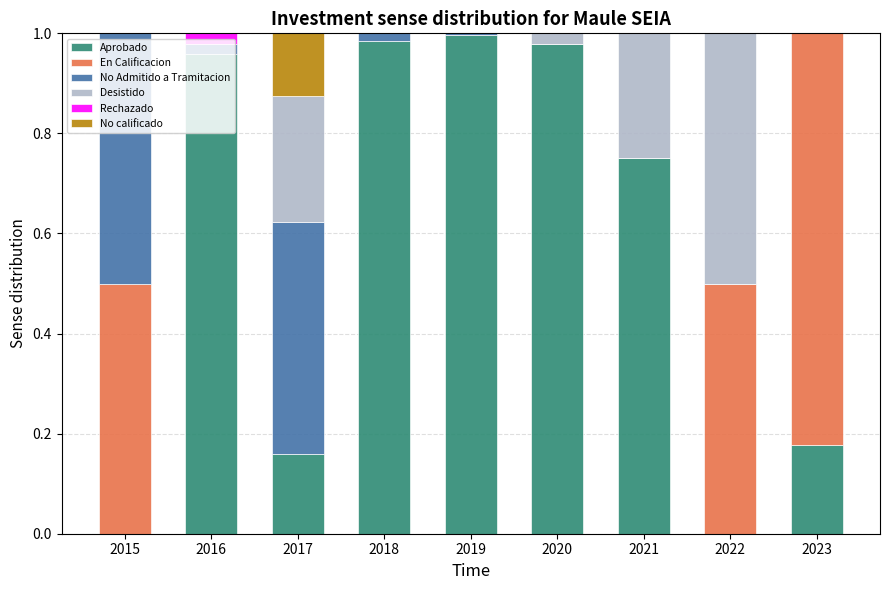

The value of Aprobado at 2022 is -0.5. True or false?

False